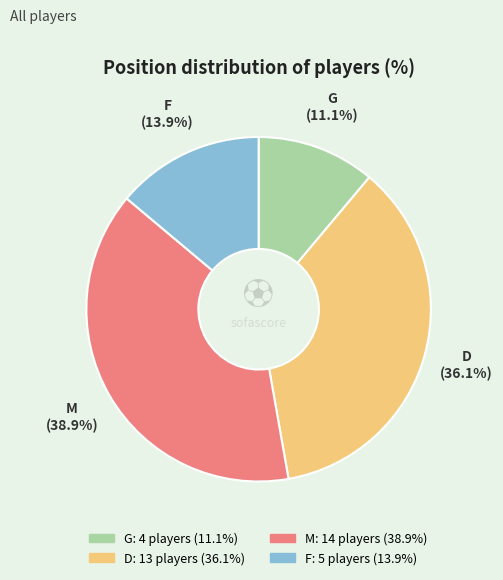

To the nearest percent, what percentage of the pie is F?

14%